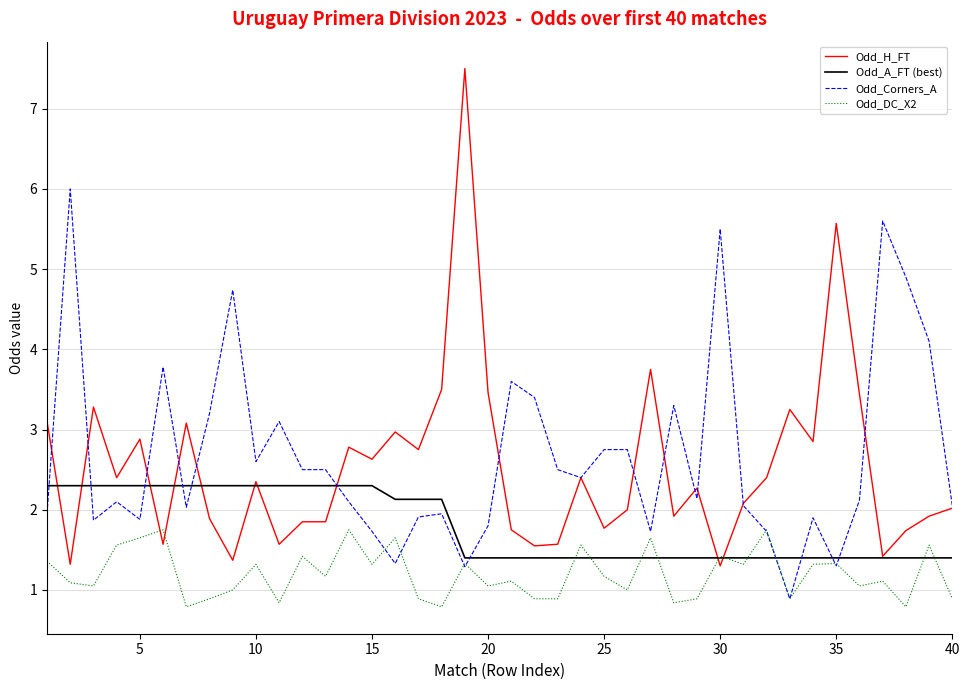

List the series in order of their peak value, lowest first.

Odd_DC_X2, Odd_A_FT (best), Odd_Corners_A, Odd_H_FT